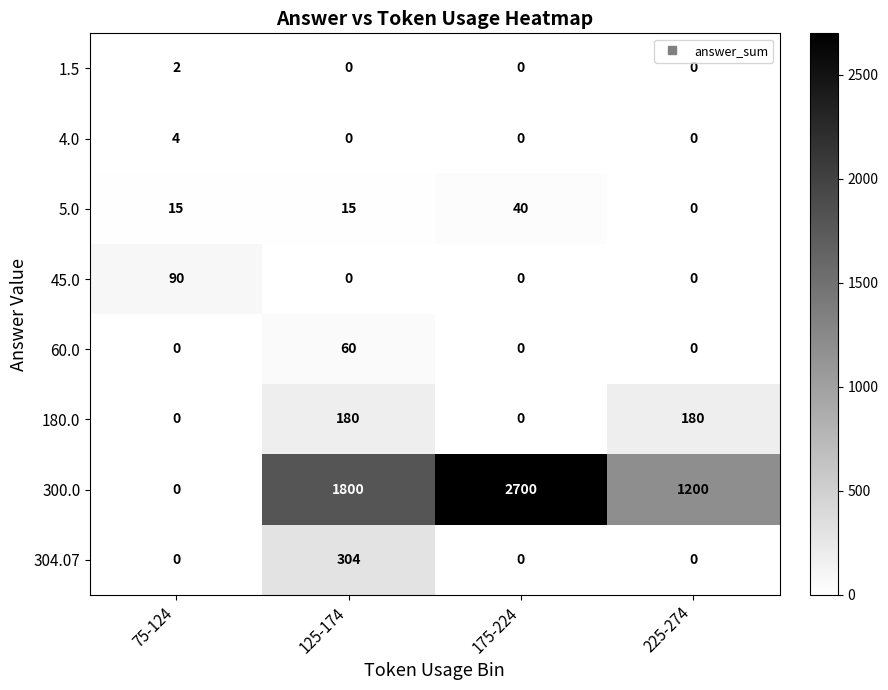

How many values in 5.0 are above zero?

3